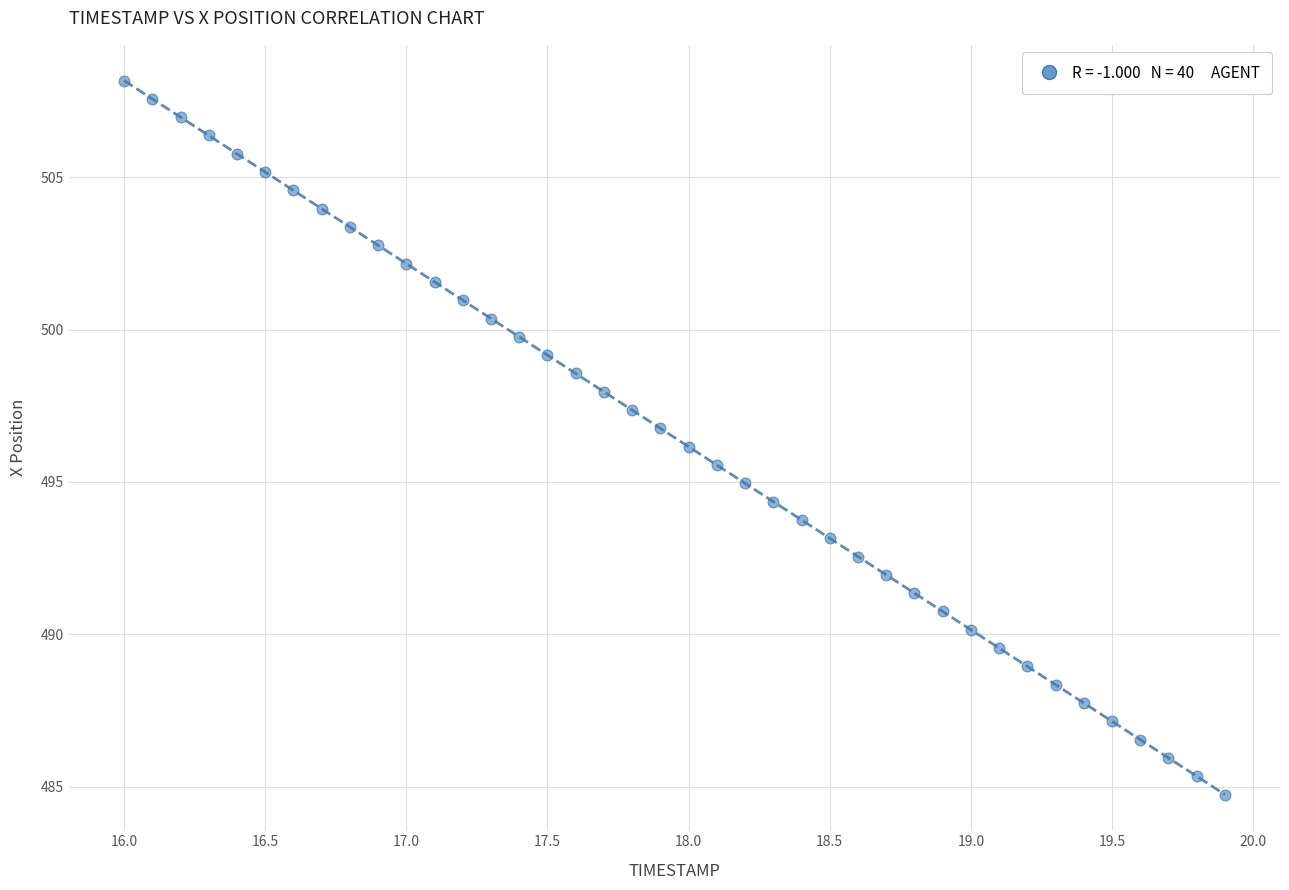

What is the range of Y values (max minus min)?

23.4